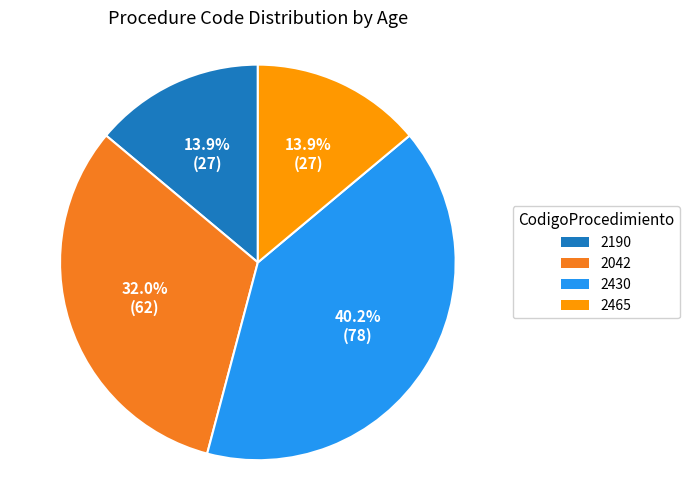

Is there a majority slice in this chart?

No